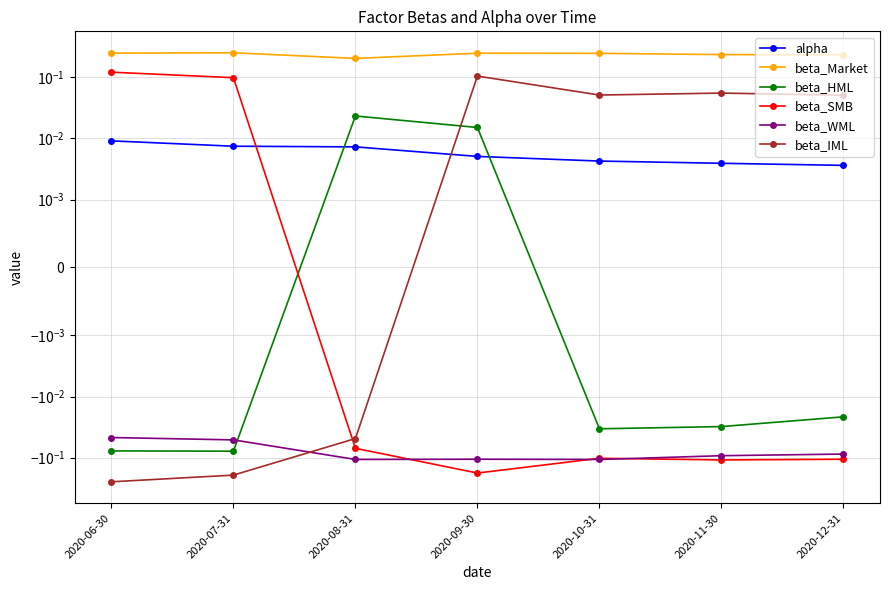

What are all the series names shown in the legend?

alpha, beta_Market, beta_HML, beta_SMB, beta_WML, beta_IML